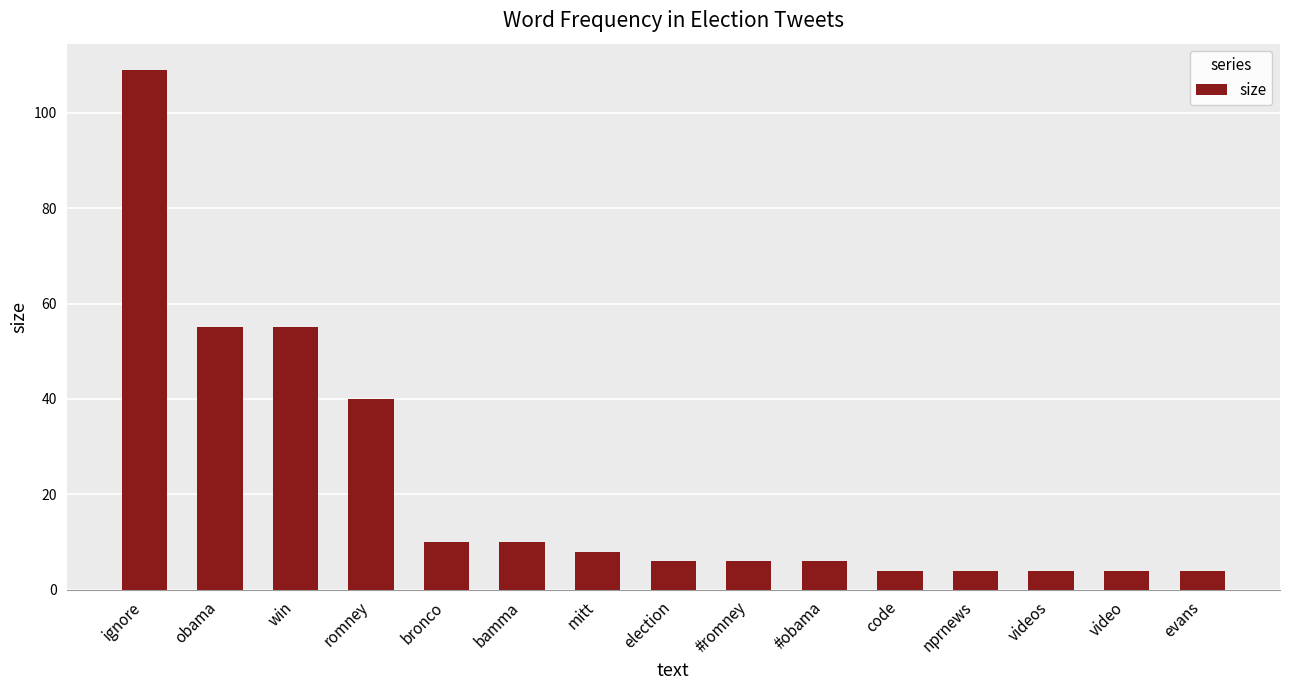

How many bars are there in total?

15